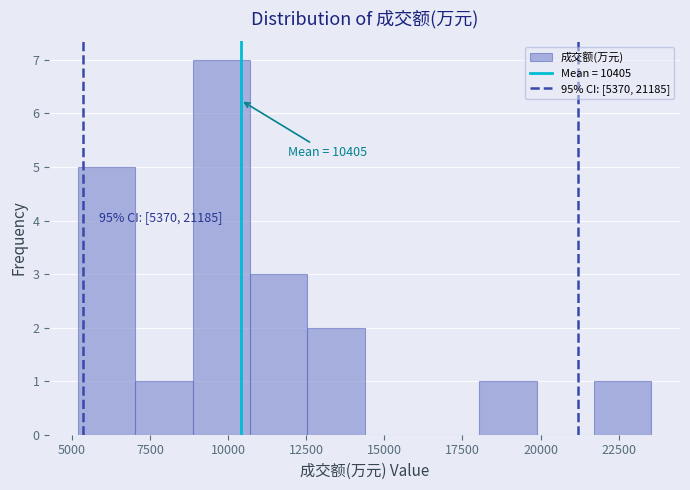

Around what value on the x-axis is the tallest bar? Give the approximate position of its centre, as read against the axis.

10000